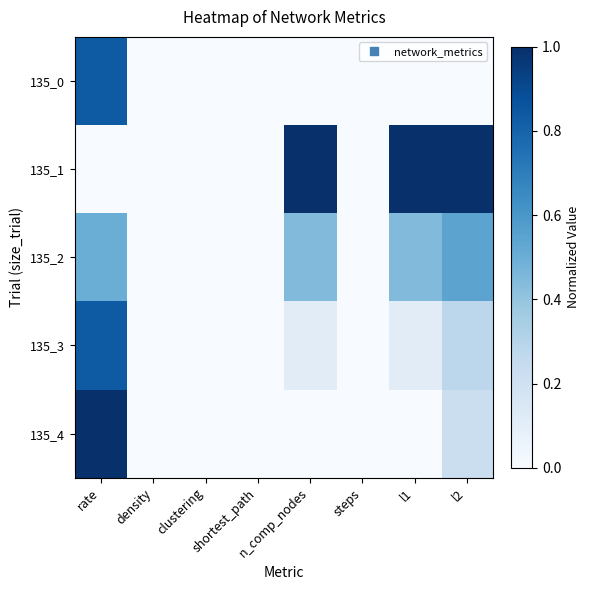

Which has a higher value, n_comp_nodes or clustering?

n_comp_nodes